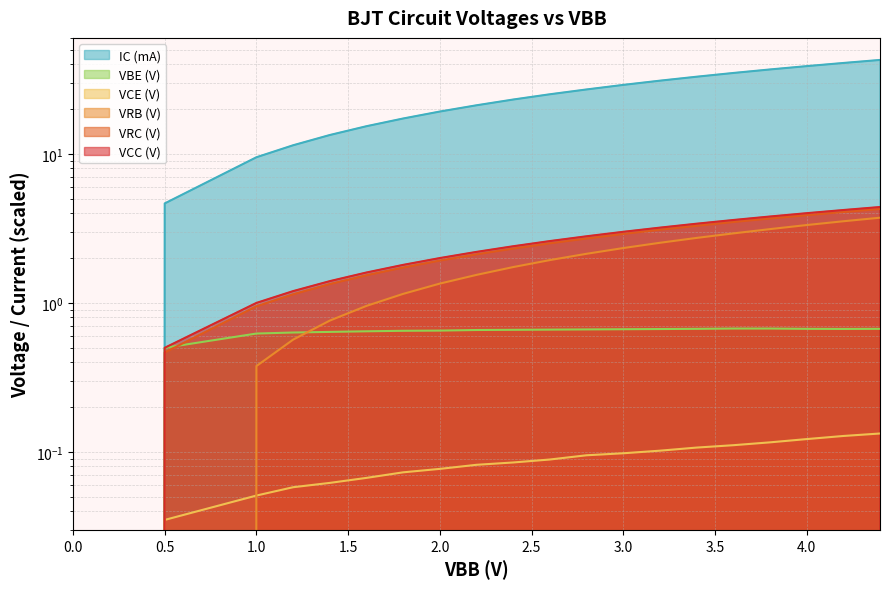

Which series has the widest spread of values?

VRC (V)